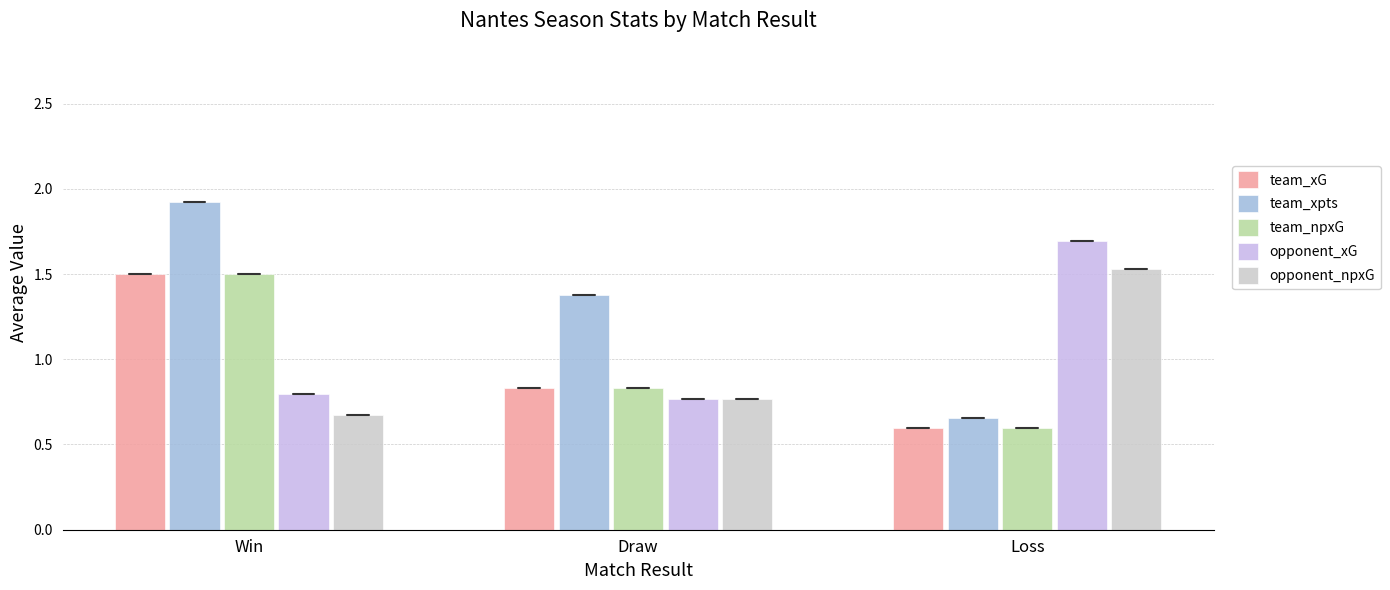

What is the sum of the opponent_xG values at Loss and Draw?

2.5